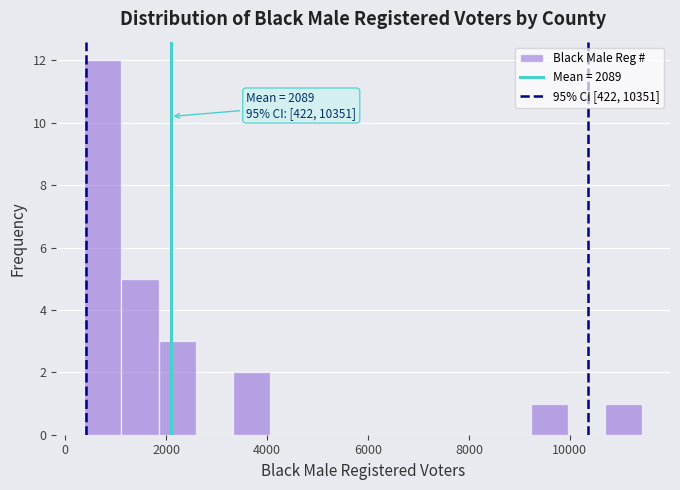

Read against the x-axis, roughly where is the centre of the tallest bar?

800